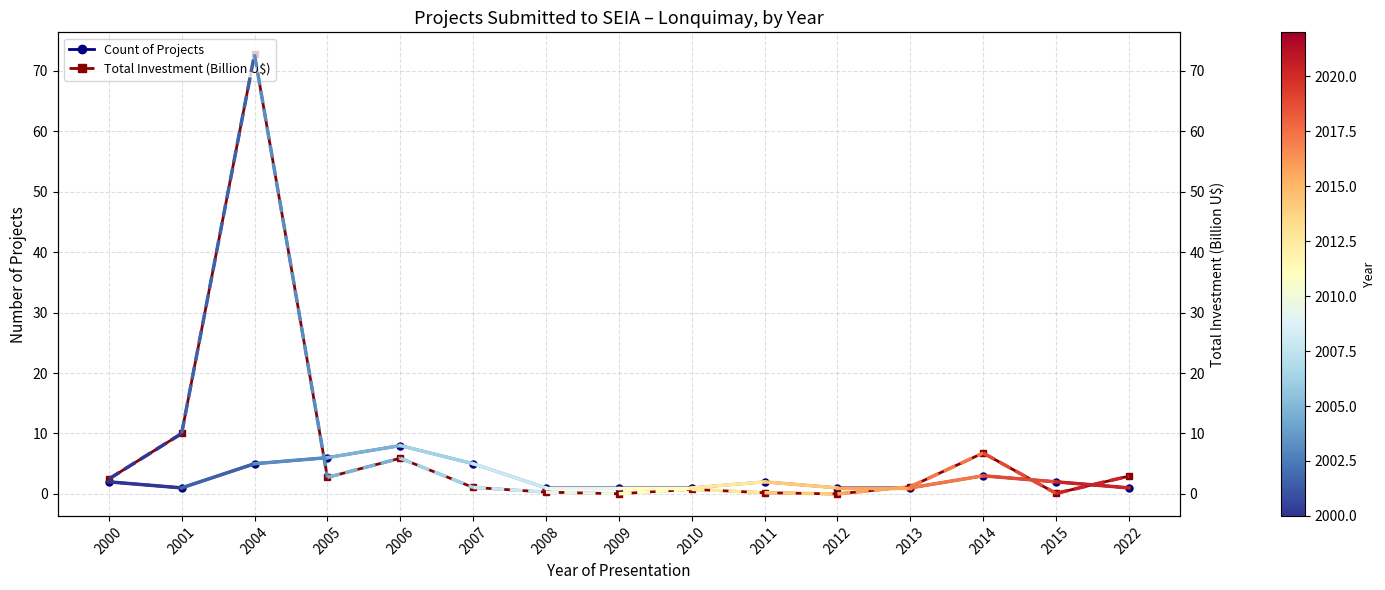

What is the average value of the Total Investment (Billion U$) series?

7.1